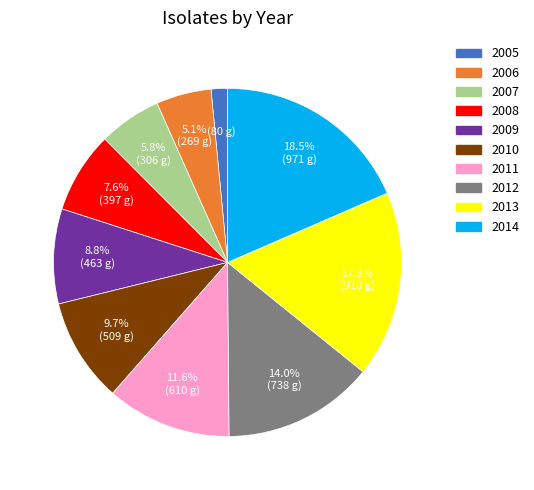

To the nearest percent, what is the difference between the largest and smallest slice percentages?

17%